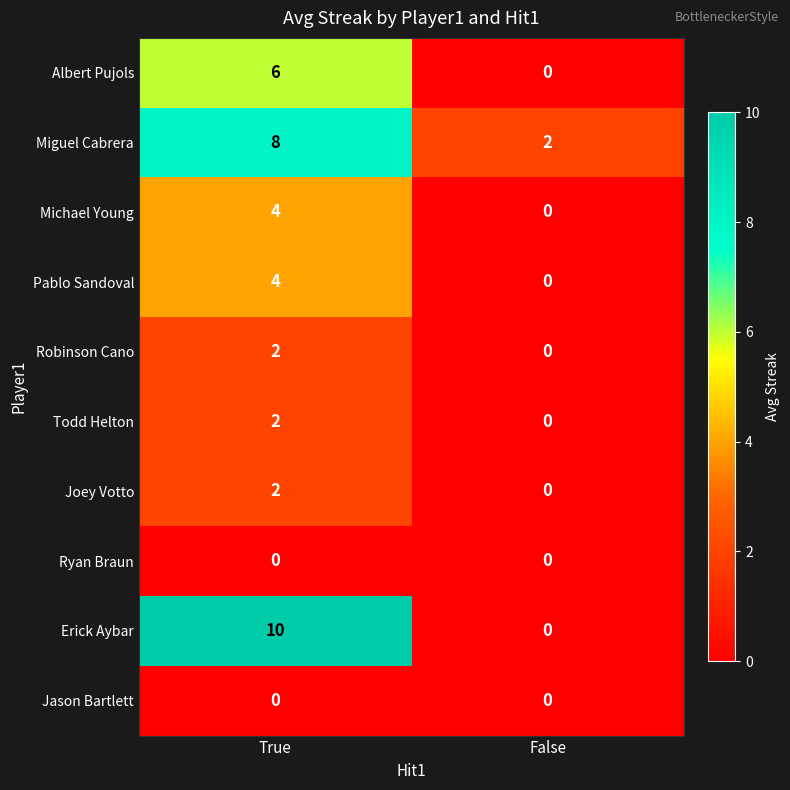

Is it true that Ryan Braun equals 0 at True?

True